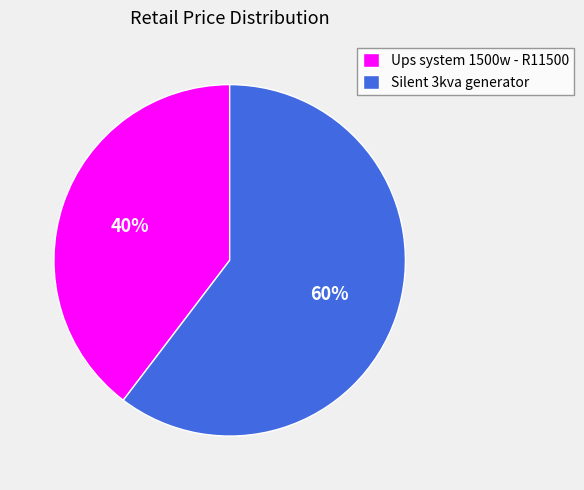

How many segments does this pie chart have?

2